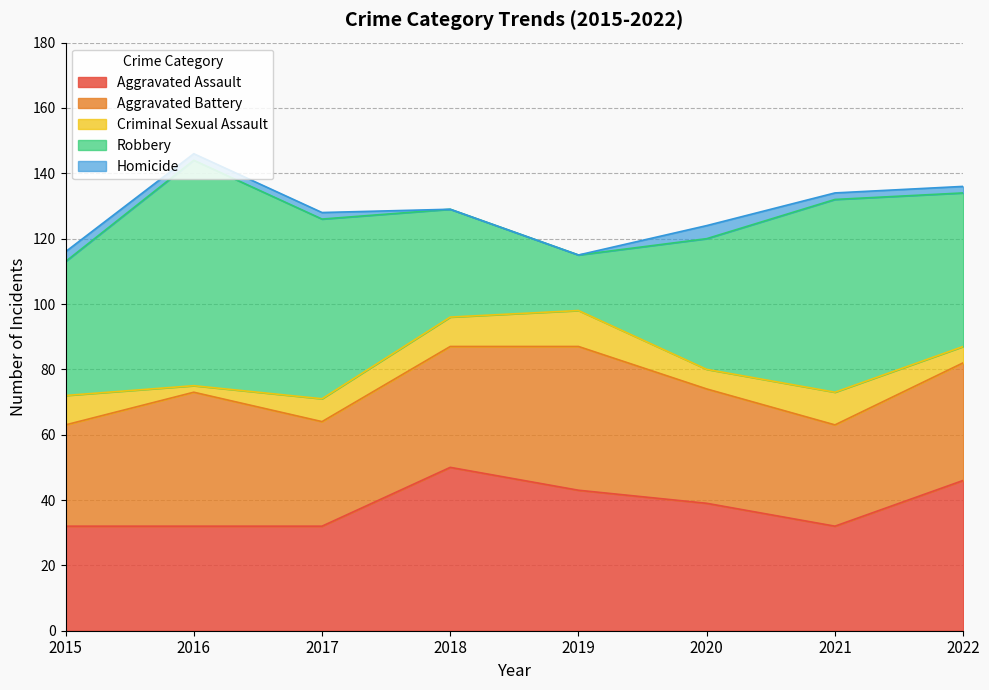

Does the chart have visible grid lines?

Yes